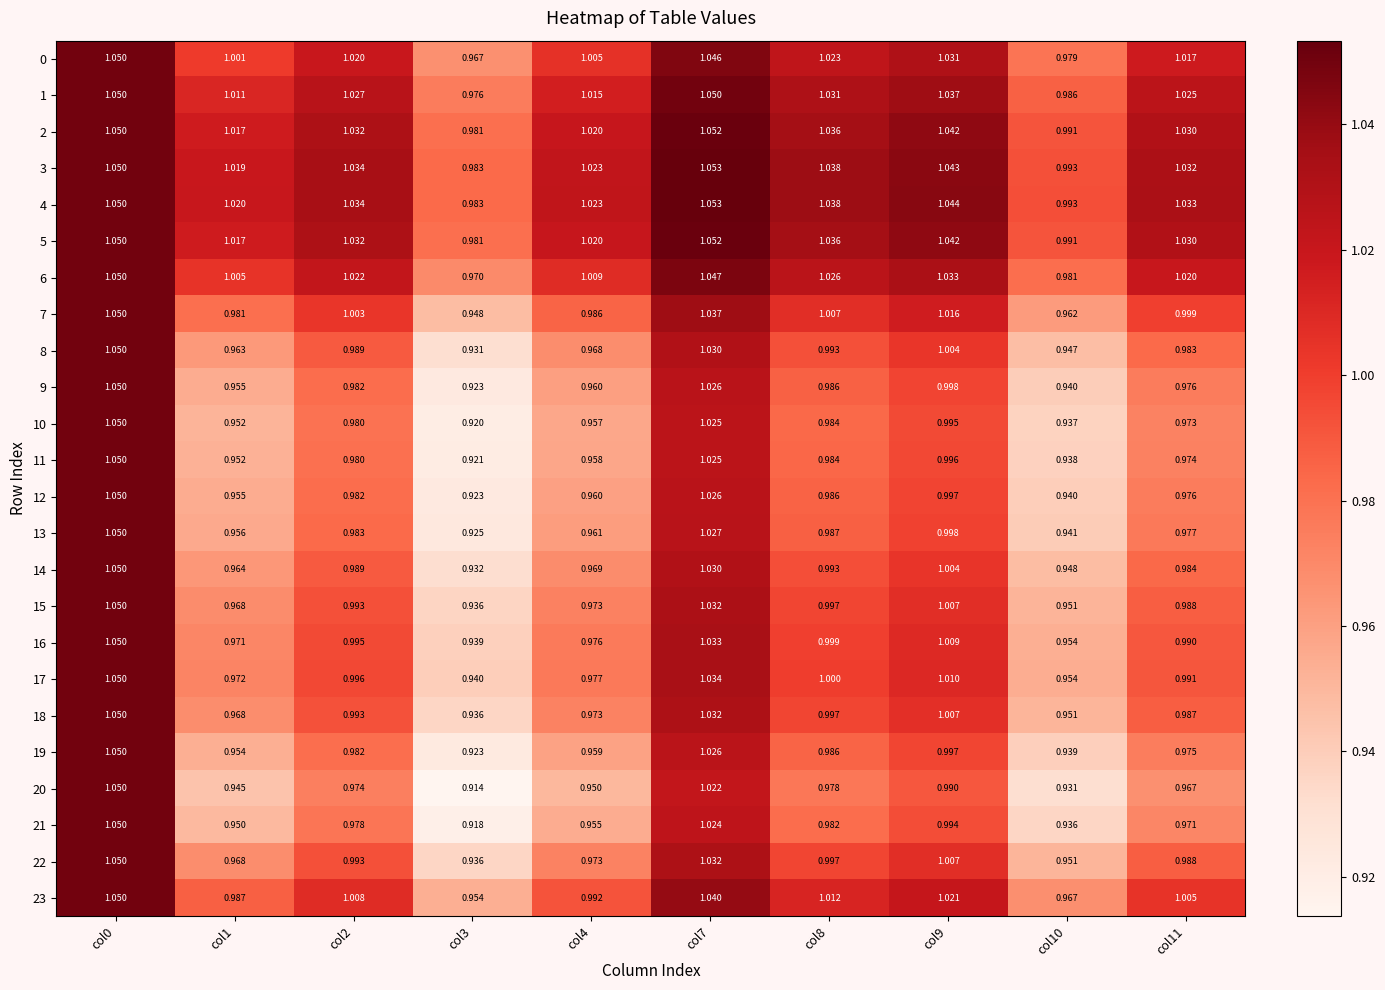

Is the value of 16 at col10 greater than the value of 2 at col9?

No